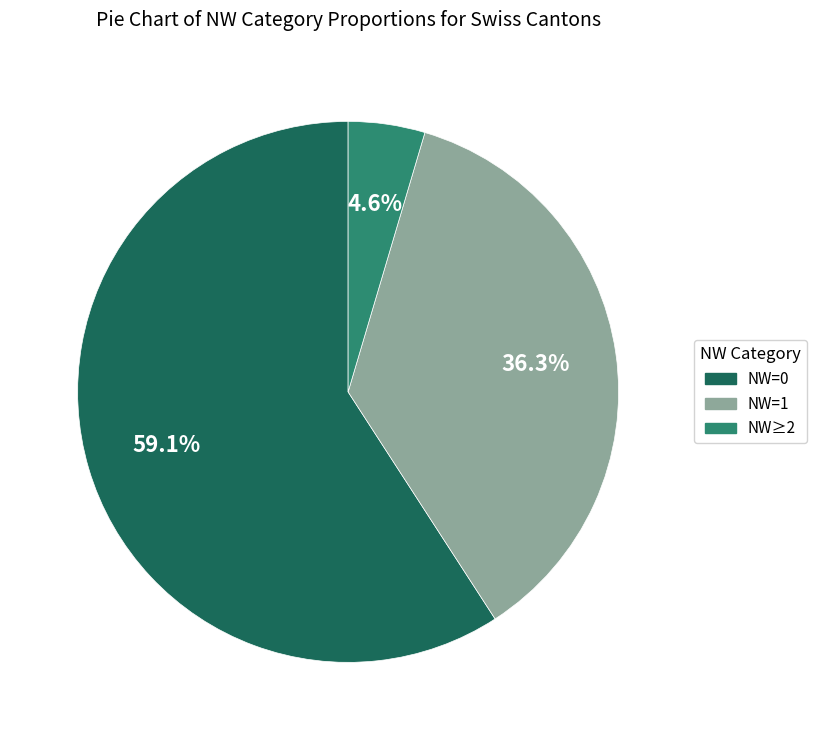

Is there any slice that represents more than half of the pie?

Yes